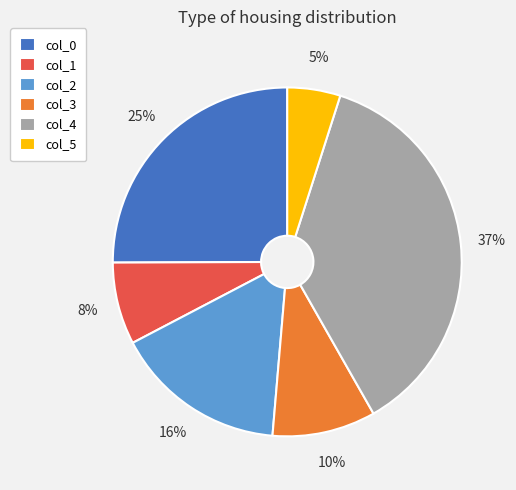

Is there any slice that represents more than half of the pie?

No